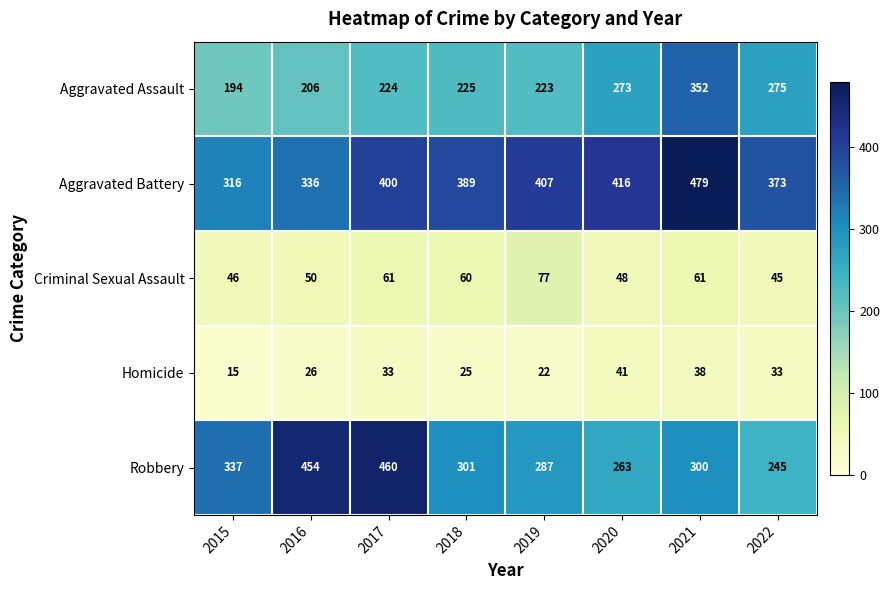

True or false: Homicide has a value of 68 at 2021.

False